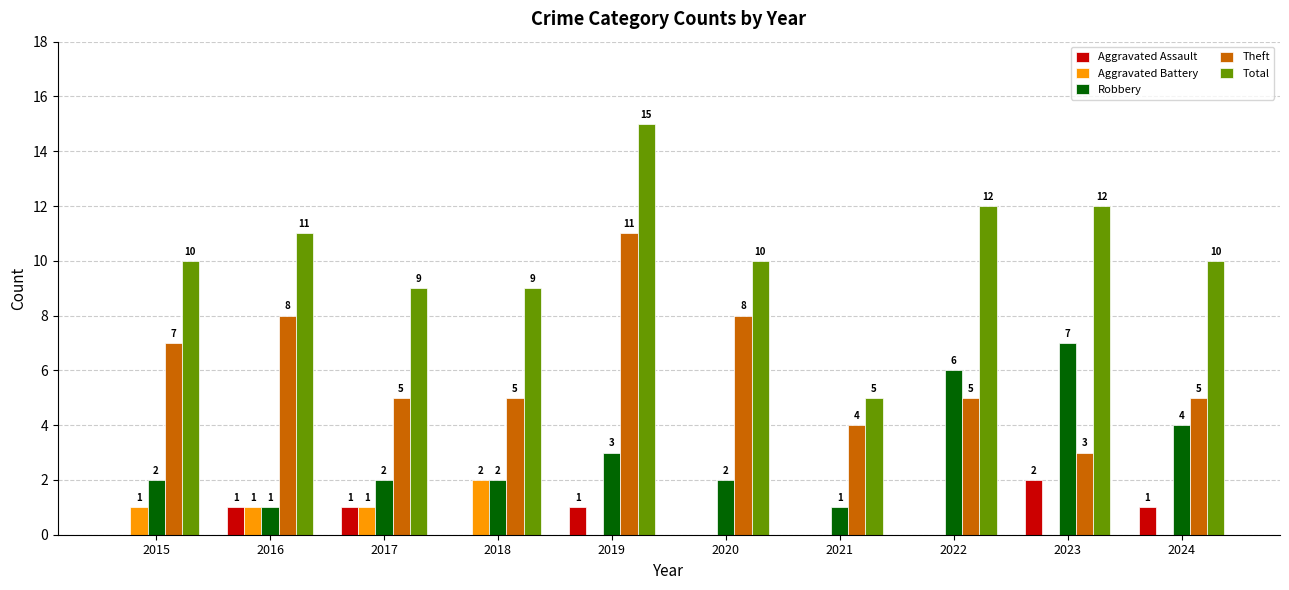

What is the sum of all Theft values?

61